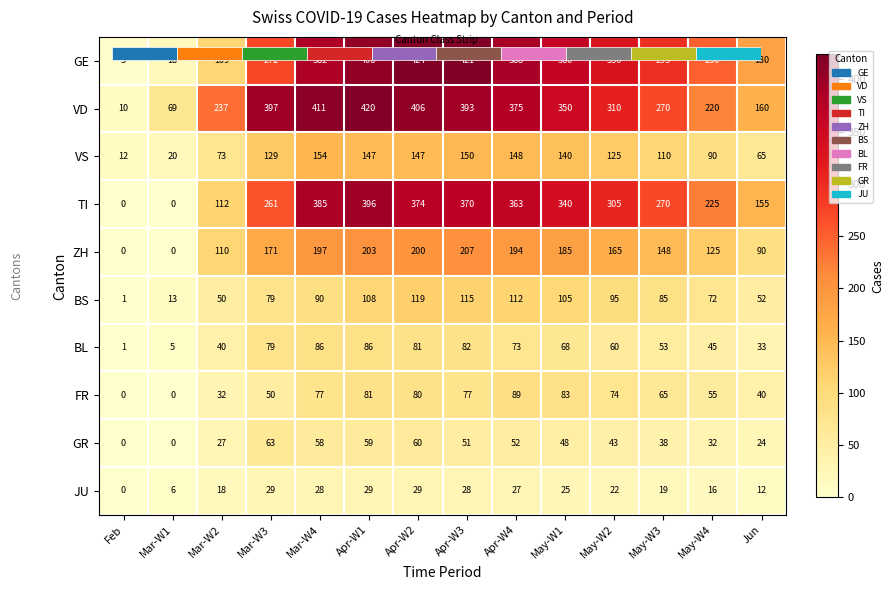

Which series changed the most between Feb and May-W4?

GE